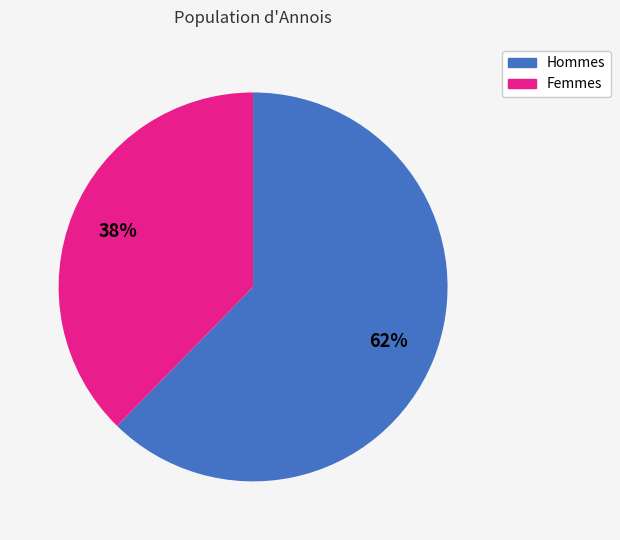

Is there a majority slice in this chart?

Yes